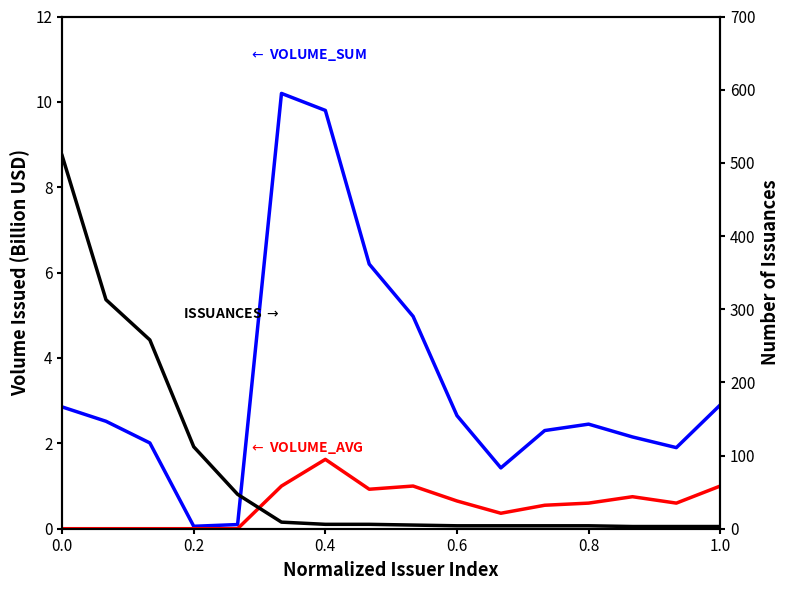

True or false: VOLUME_ISSUED_SUM and VOLUME_ISSUED_AVG cross at least once.

False